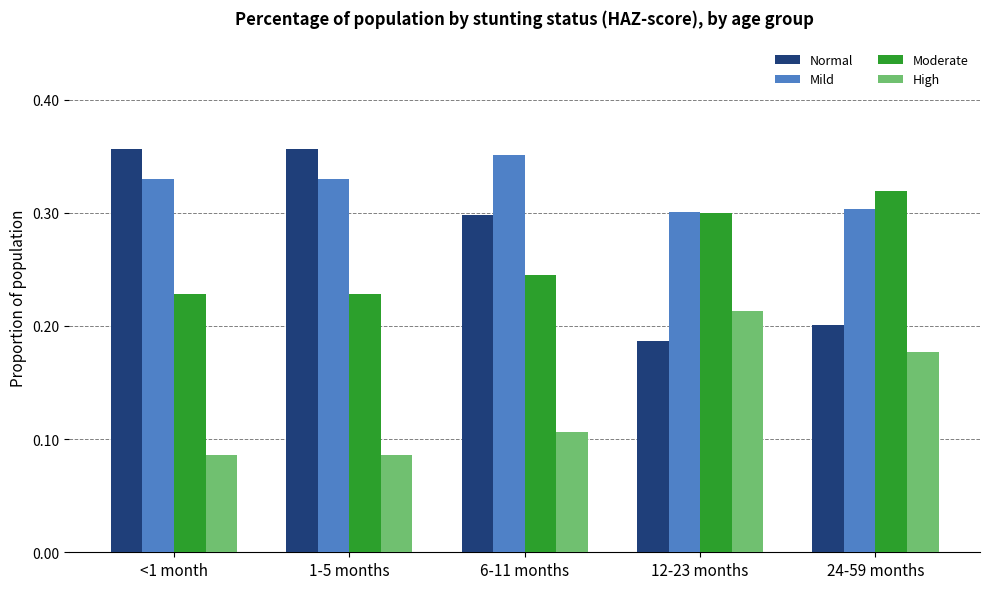

Which series has the widest spread of values?

Normal